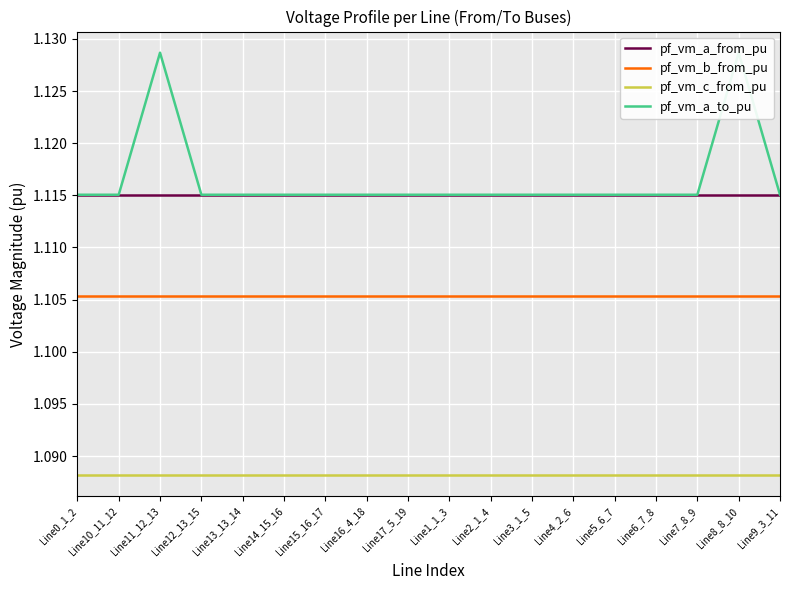

What position from the left is Line15_16_17?

7